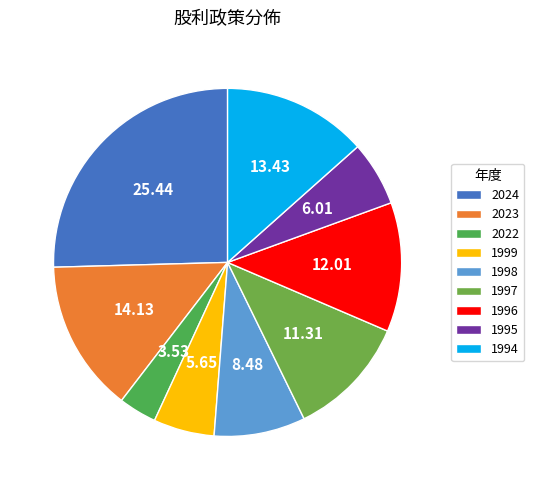

Between 1997 and 2022, which is larger?

1997